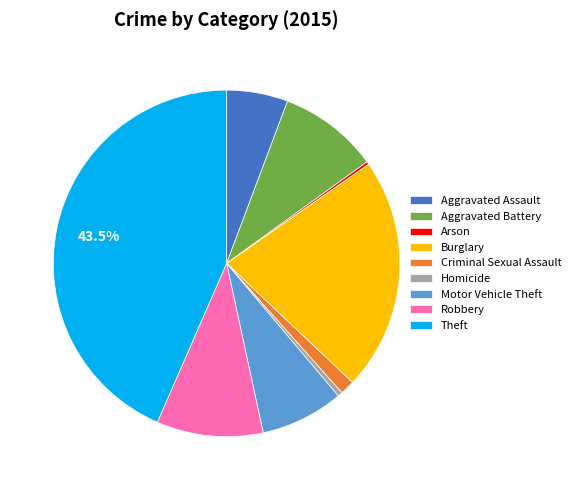

Is the sum of Burglary and Robbery greater than half?

No